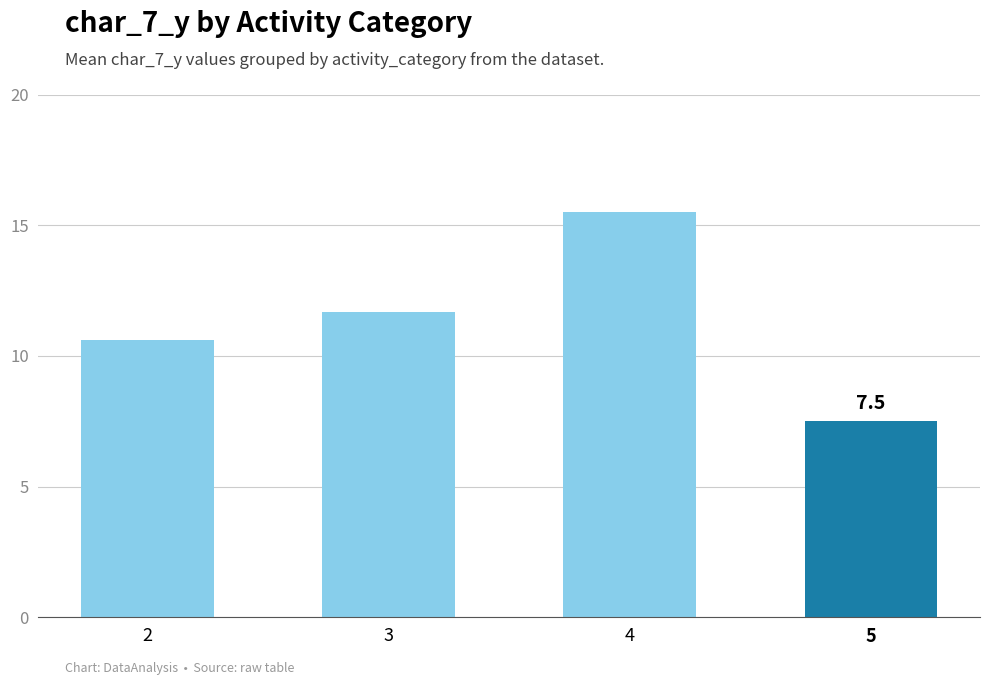

What is the average value?

11.3